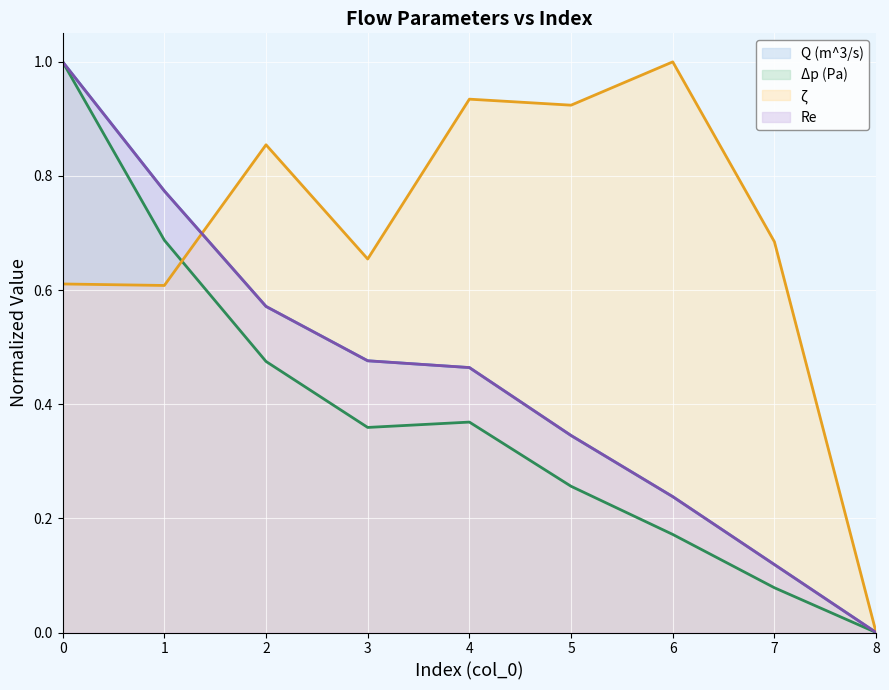

Which series has the largest total across all categories?

ζ